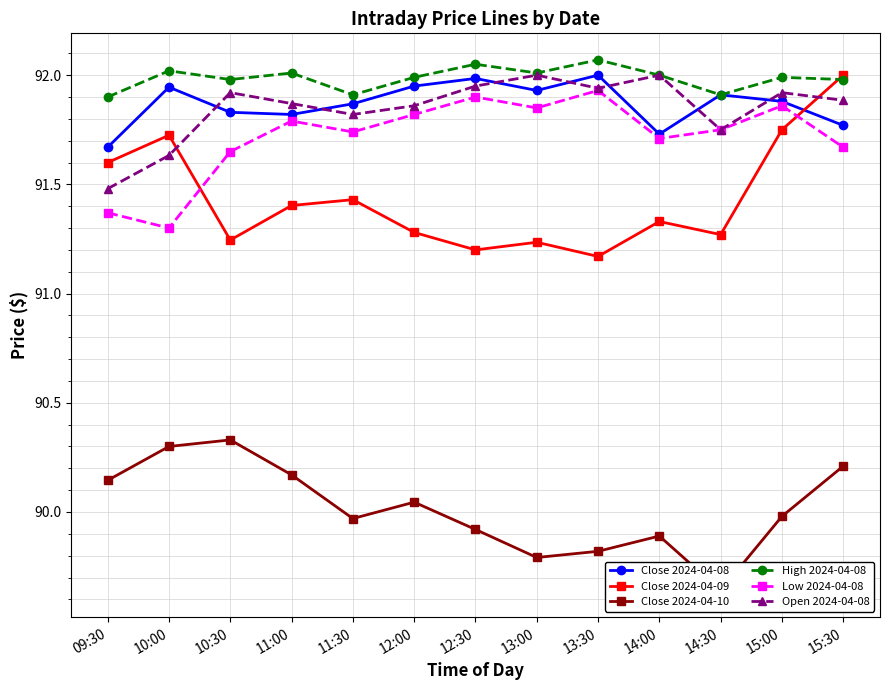

Rank the categories by Close 2024-04-09 value from lowest to highest.

13:30, 12:30, 13:00, 10:30, 14:30, 12:00, 14:00, 11:00, 11:30, 09:30, 10:00, 15:00, 15:30